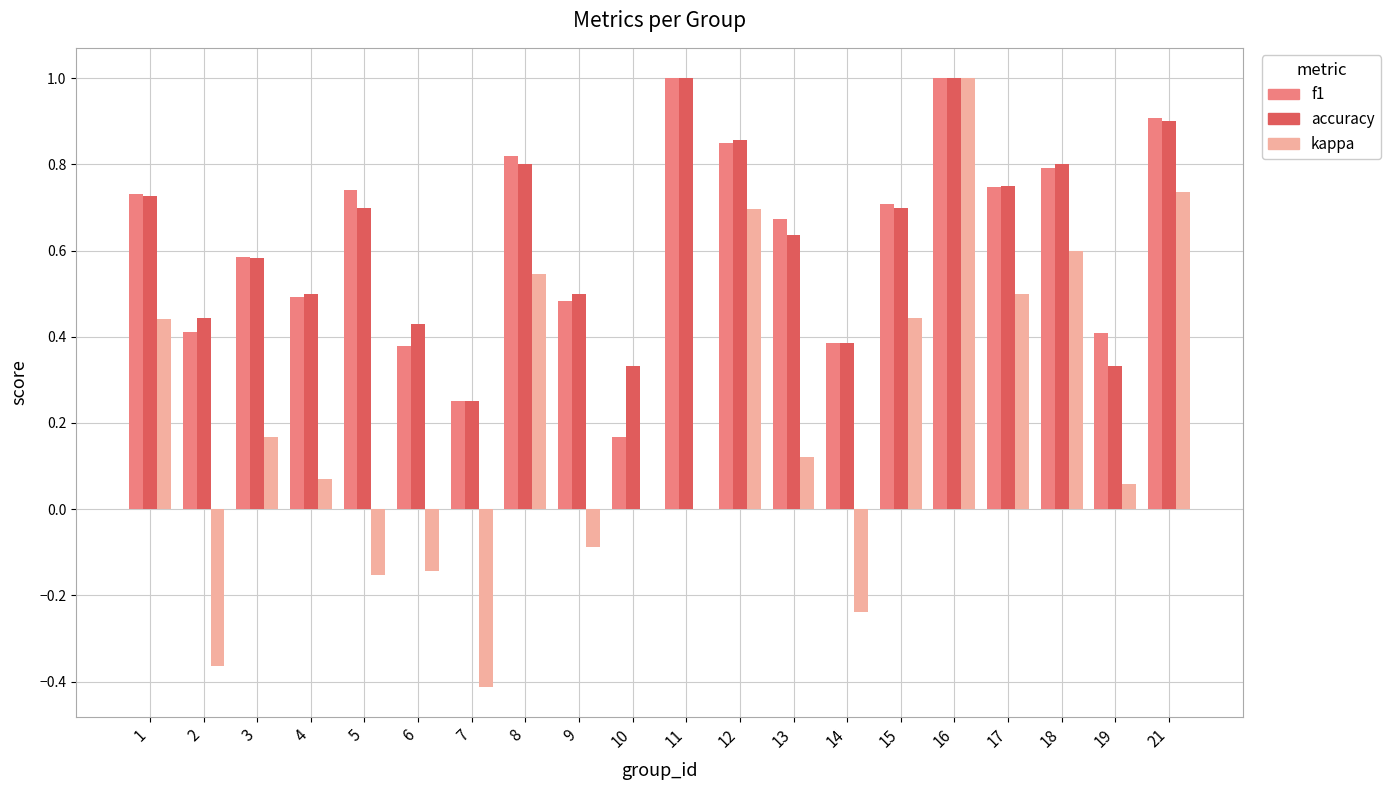

How many groups of bars are there?

20